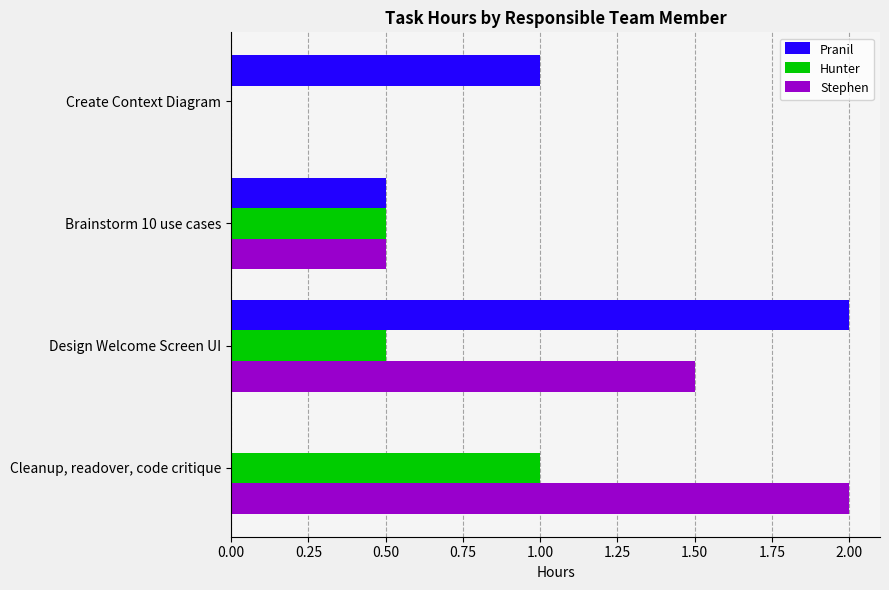

What is the greatest value displayed?

2.0